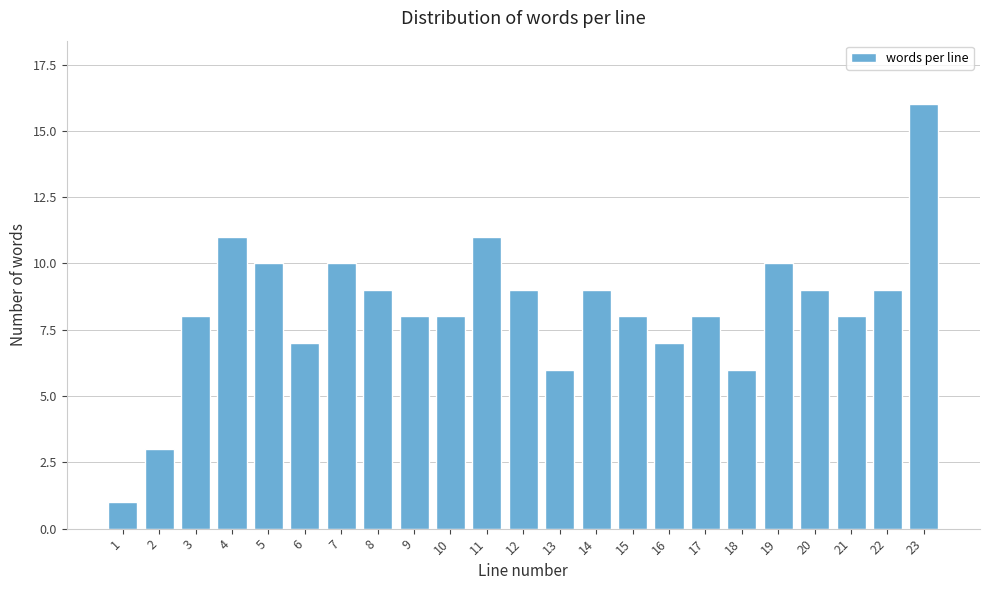

Reading left to right, transcribe all the data shown in this chart.

1	3	8	11	10	7	10	9	8	8	11	9	6	9	8	7	8	6	10	9	8	9	16